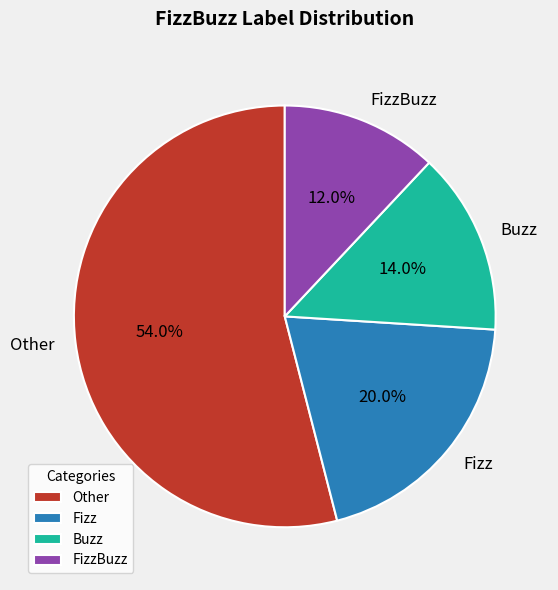

How many segments does this pie chart have?

4